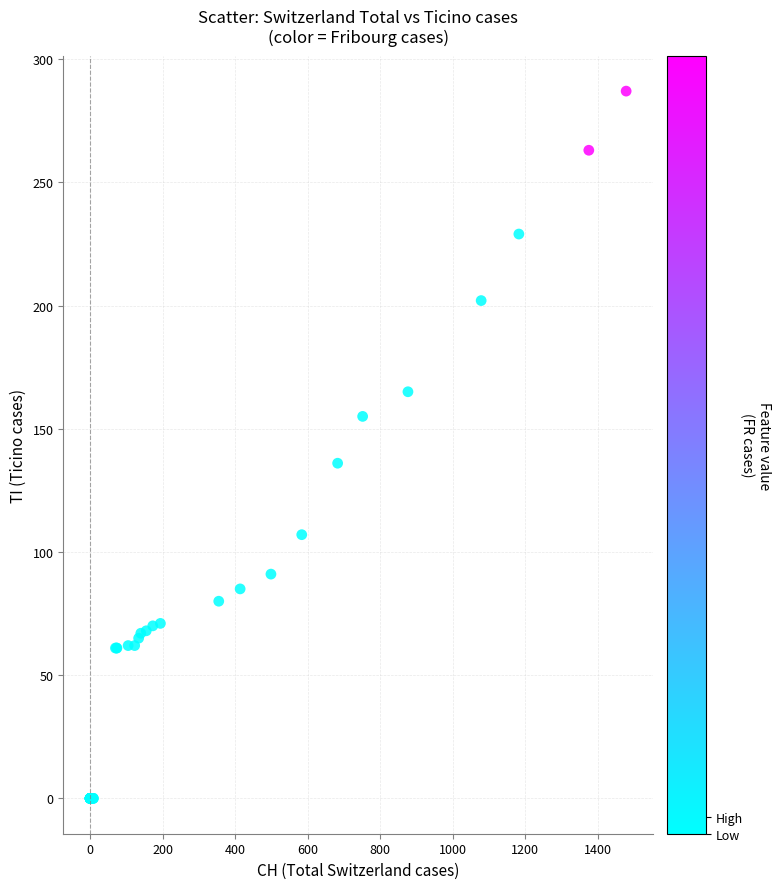

What Y value in the scatter plot is closest to 143?

136